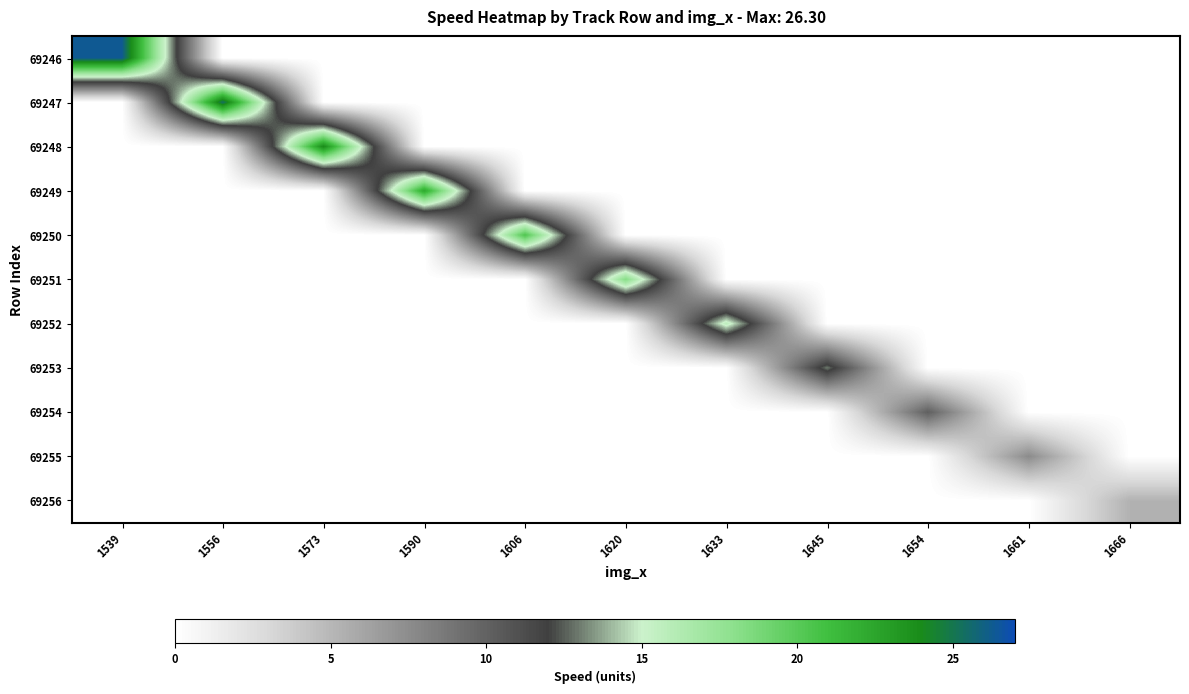

Reading right to left, list all the values displayed in this chart.

69246: 1666=0.0	1661=0.0	1654=0.0	1645=0.0	1633=0.0	1620=0.0	1606=0.0	1590=0.0	1573=0.0	1556=0.0	1539=26.3
69247: 1666=0.0	1661=0.0	1654=0.0	1645=0.0	1633=0.0	1620=0.0	1606=0.0	1590=0.0	1573=0.0	1556=25.5	1539=0.0
69248: 1666=0.0	1661=0.0	1654=0.0	1645=0.0	1633=0.0	1620=0.0	1606=0.0	1590=0.0	1573=24.1	1556=0.0	1539=0.0
69249: 1666=0.0	1661=0.0	1654=0.0	1645=0.0	1633=0.0	1620=0.0	1606=0.0	1590=22.3	1573=0.0	1556=0.0	1539=0.0
69250: 1666=0.0	1661=0.0	1654=0.0	1645=0.0	1633=0.0	1620=0.0	1606=20.4	1590=0.0	1573=0.0	1556=0.0	1539=0.0
69251: 1666=0.0	1661=0.0	1654=0.0	1645=0.0	1633=0.0	1620=18.2	1606=0.0	1590=0.0	1573=0.0	1556=0.0	1539=0.0
69252: 1666=0.0	1661=0.0	1654=0.0	1645=0.0	1633=15.8	1620=0.0	1606=0.0	1590=0.0	1573=0.0	1556=0.0	1539=0.0
69253: 1666=0.0	1661=0.0	1654=0.0	1645=13.0	1633=0.0	1620=0.0	1606=0.0	1590=0.0	1573=0.0	1556=0.0	1539=0.0
69254: 1666=0.0	1661=0.0	1654=10.1	1645=0.0	1633=0.0	1620=0.0	1606=0.0	1590=0.0	1573=0.0	1556=0.0	1539=0.0
69255: 1666=0.0	1661=7.6	1654=0.0	1645=0.0	1633=0.0	1620=0.0	1606=0.0	1590=0.0	1573=0.0	1556=0.0	1539=0.0
69256: 1666=5.3	1661=0.0	1654=0.0	1645=0.0	1633=0.0	1620=0.0	1606=0.0	1590=0.0	1573=0.0	1556=0.0	1539=0.0